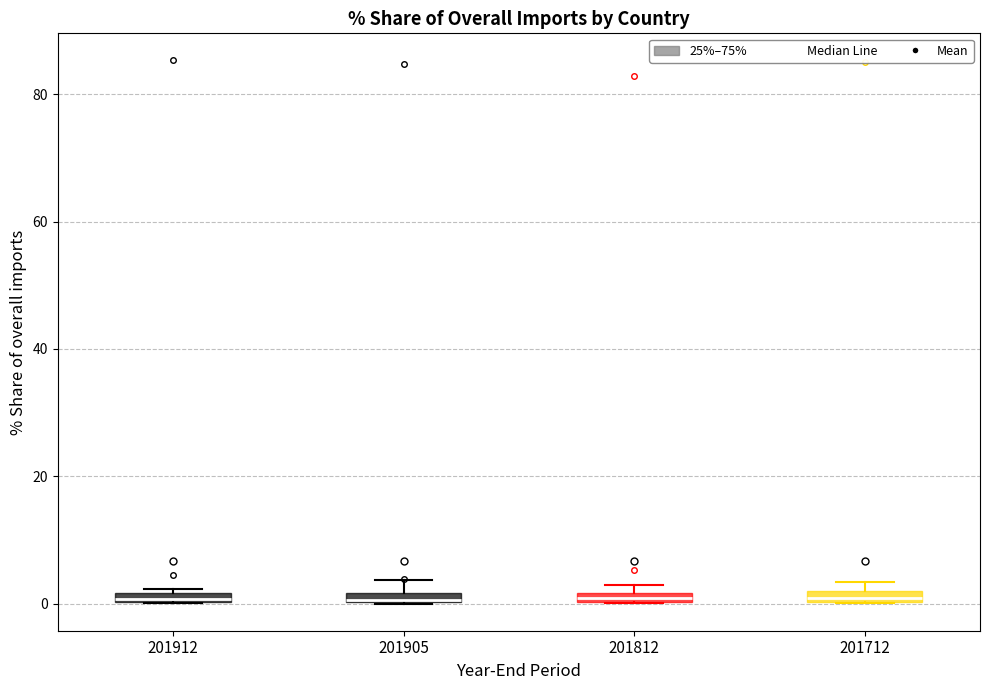

Where is the upper edge of the box at x = 201712 on the y-axis? The values are not printed on the chart, so give them approximately, as read against the axis.

2